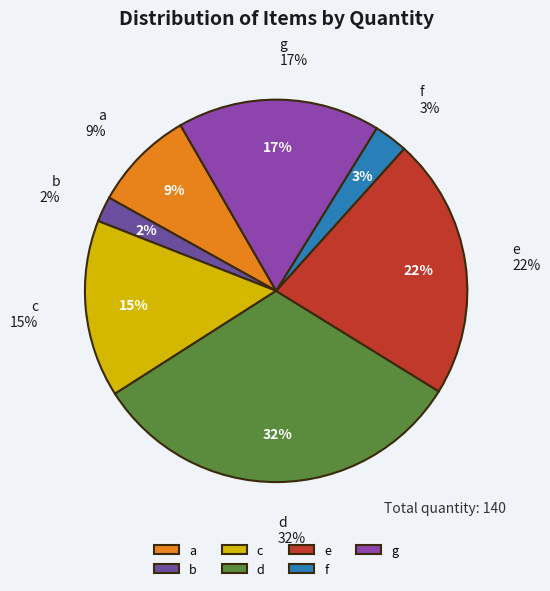

Rank the categories by value from highest to lowest.

d, e, g, c, a, f, b